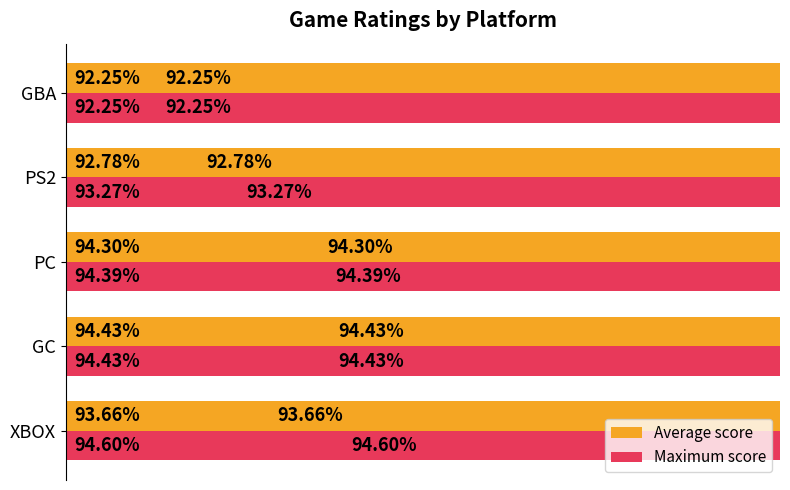

What is the lowest value of the Average score series?

92.2